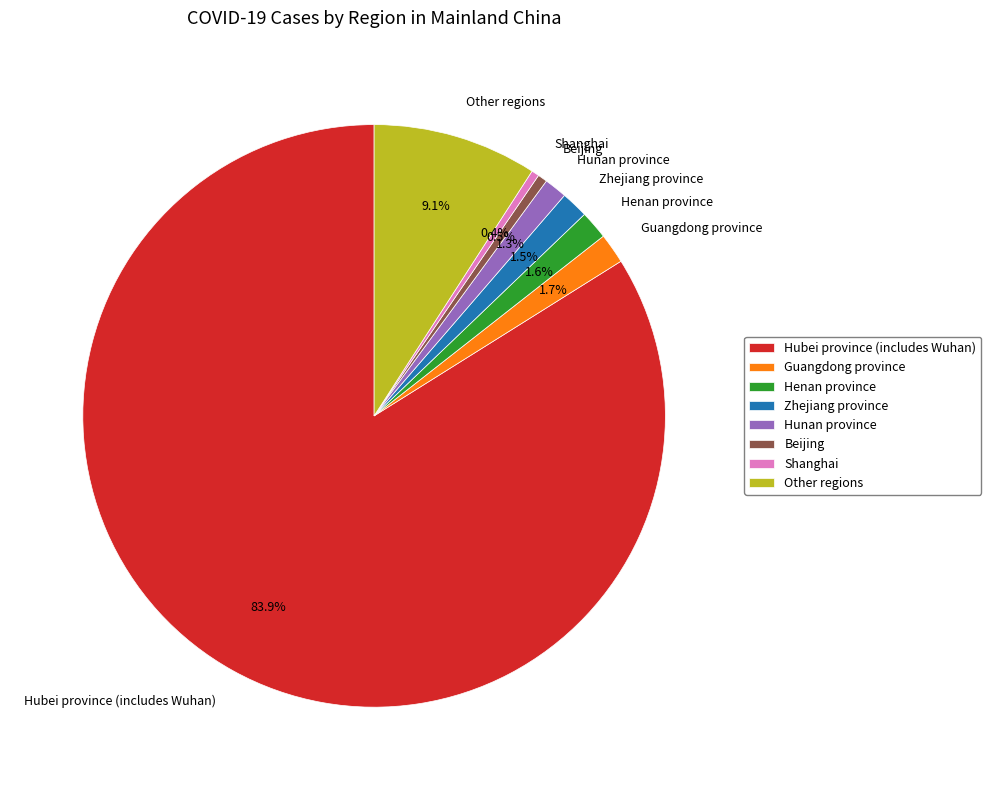

What is the majority slice?

Hubei province (includes Wuhan)